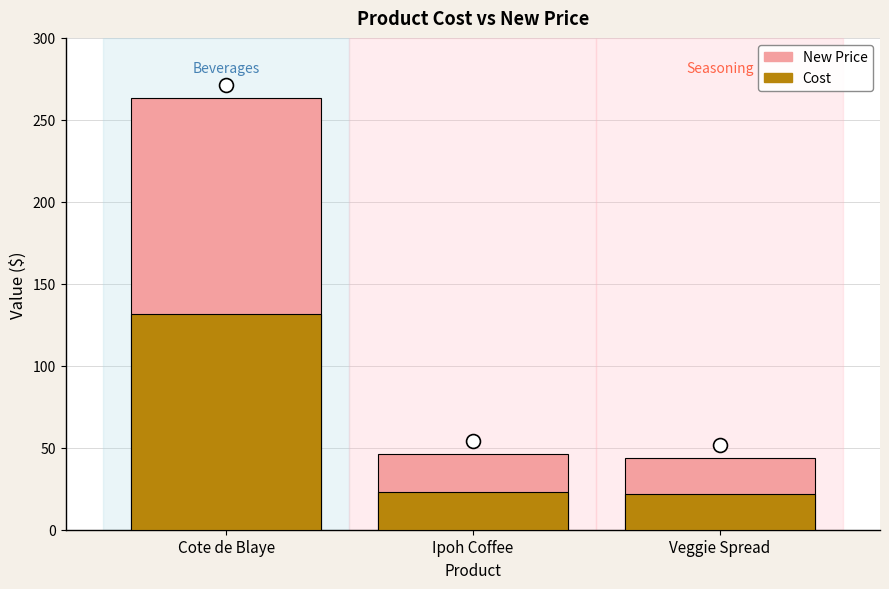

Which category has the lowest value in the New Price series?

Veggie Spread